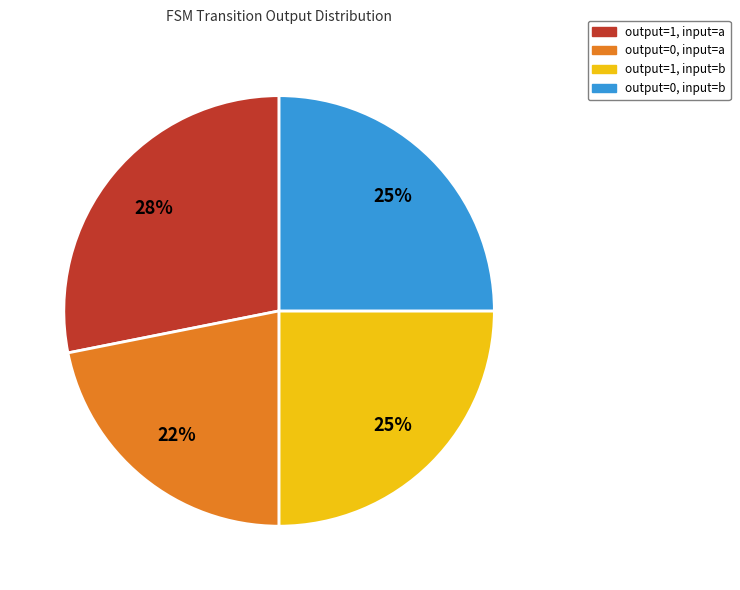

To the nearest percent, what is the combined percentage of output=1, input=a and output=0, input=a?

50%